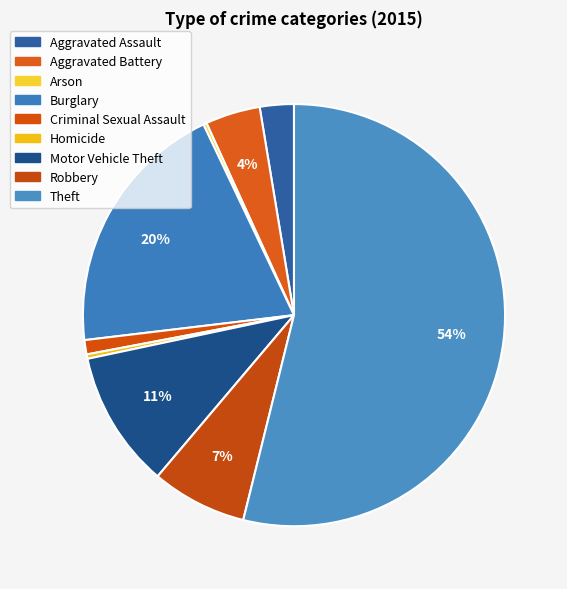

Which has a higher value, Aggravated Assault or Motor Vehicle Theft?

Motor Vehicle Theft